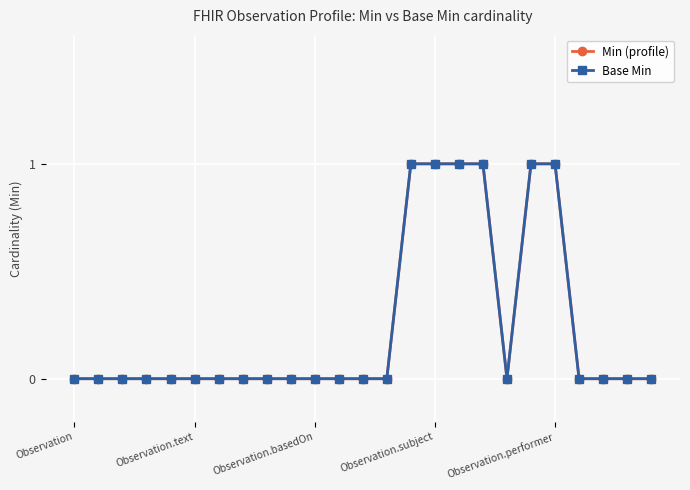

What is the highest value of the Min (profile) series?

1